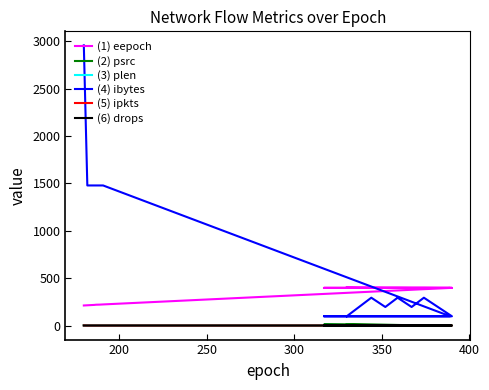

True or false: (6) drops and (4) ibytes cross at least once.

False